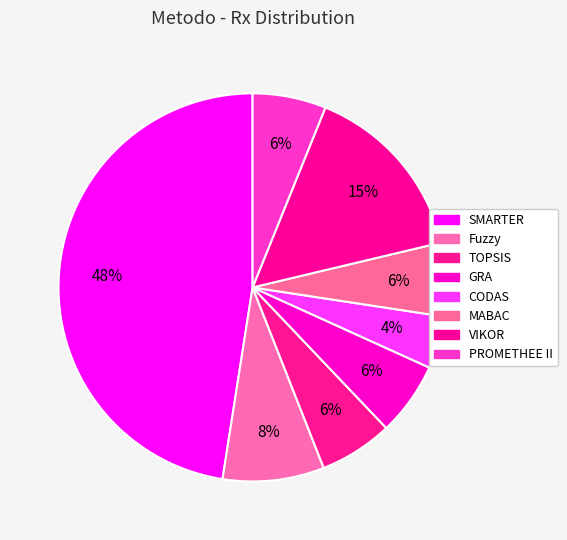

Combined, do Fuzzy and PROMETHEE II account for over 50%?

No